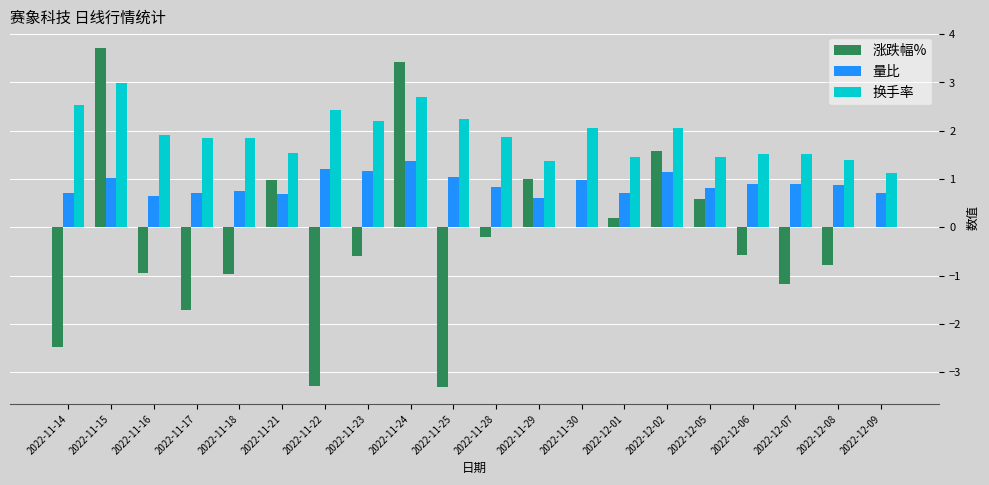

How many categories are shown in the chart?

20